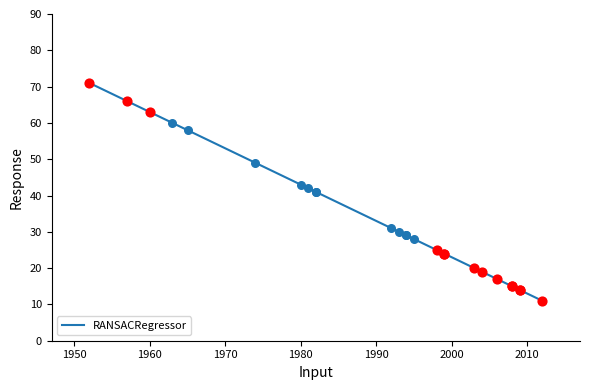

What is the ratio of the value at 2004 to the value at 1952?

0.3